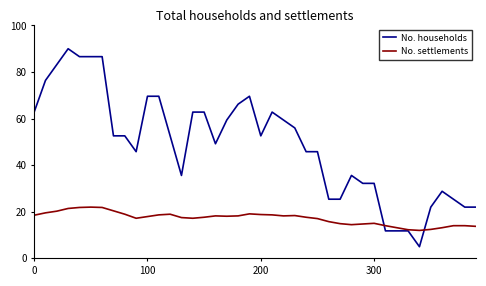

Rank the series by their average value, from highest to lowest.

No. households, No. settlements